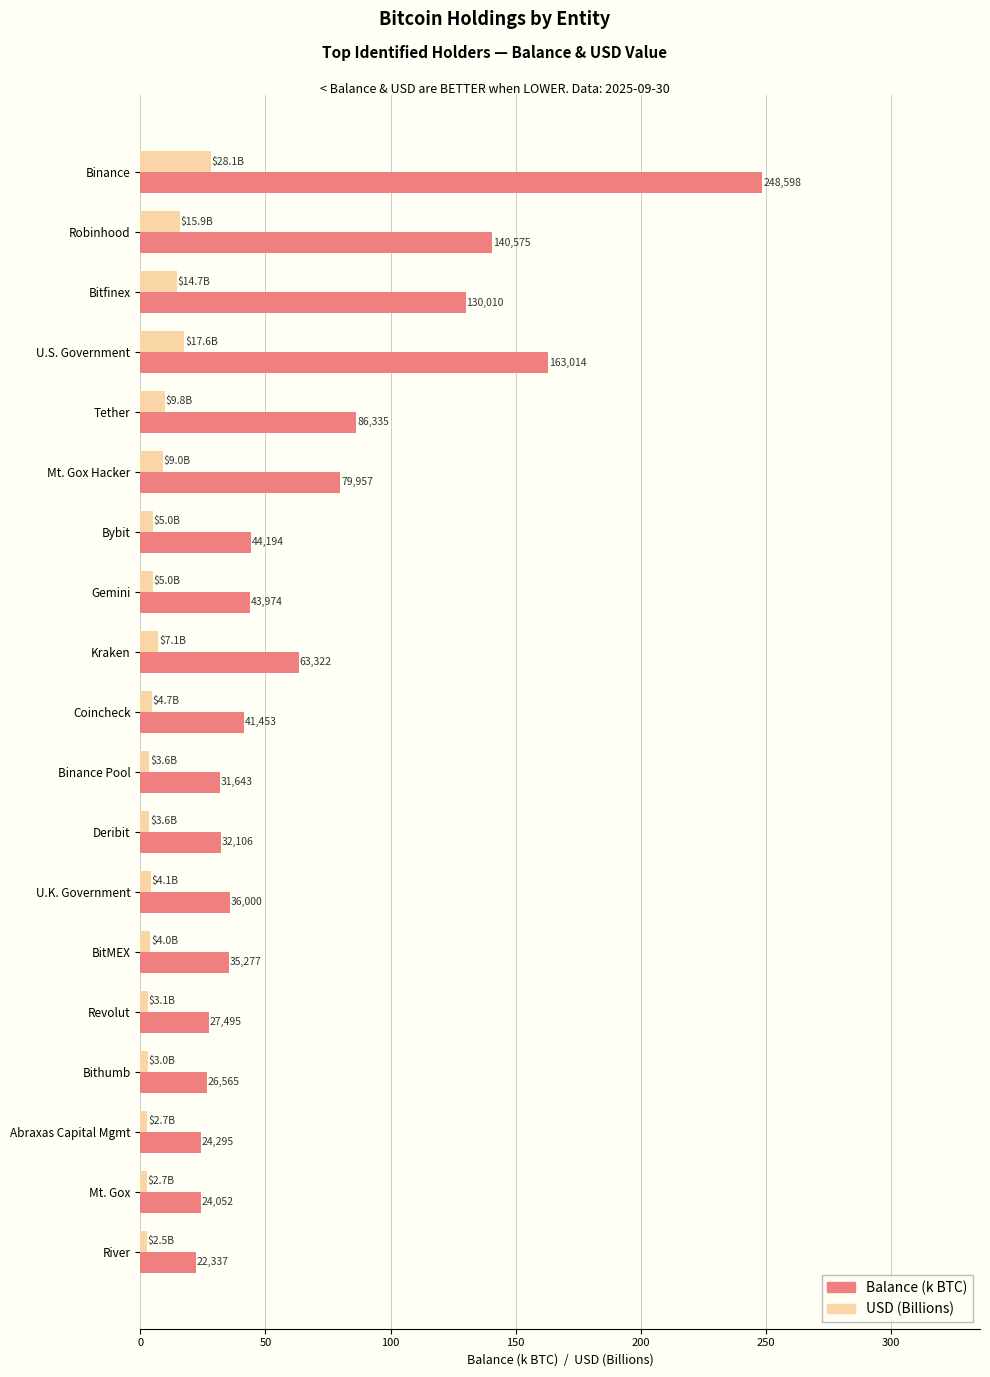

What are all the series names shown in the legend?

Balance (k BTC), USD (Billions)